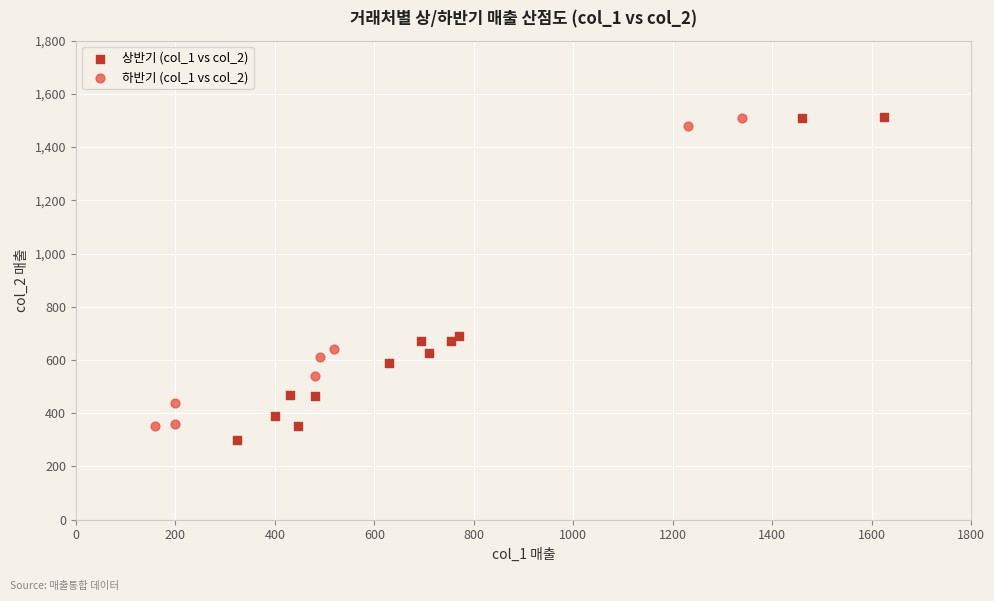

What are all the series names shown in the legend?

상반기 (col_1 vs col_2), 하반기 (col_1 vs col_2)